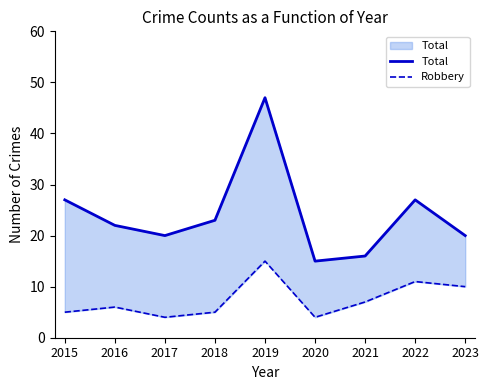

At which label is Total closest to 31?

2015